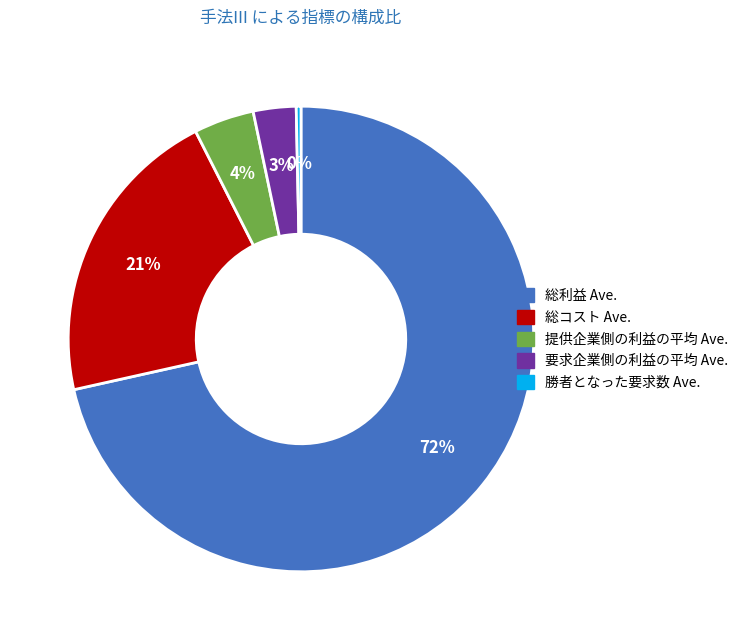

Does 総利益 Ave. represent more than half of the total?

Yes